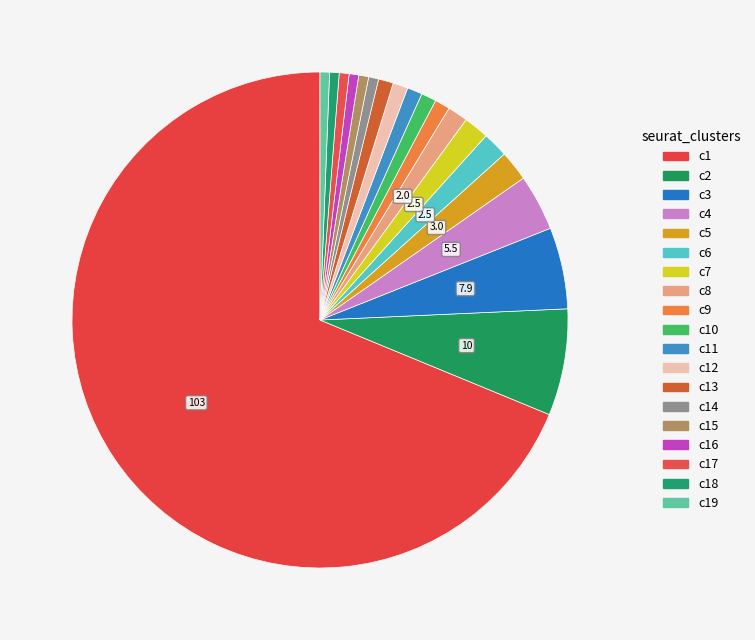

How many segments does this pie chart have?

19